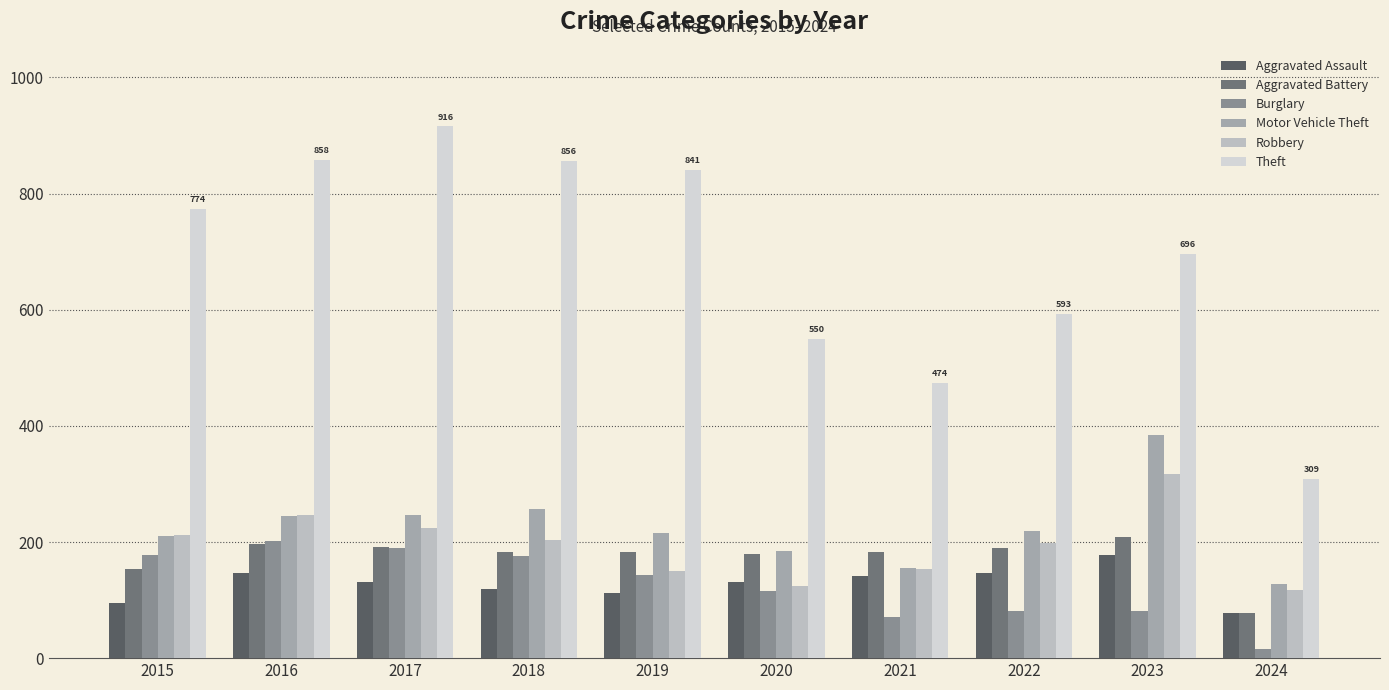

How many series are shown in this chart?

6